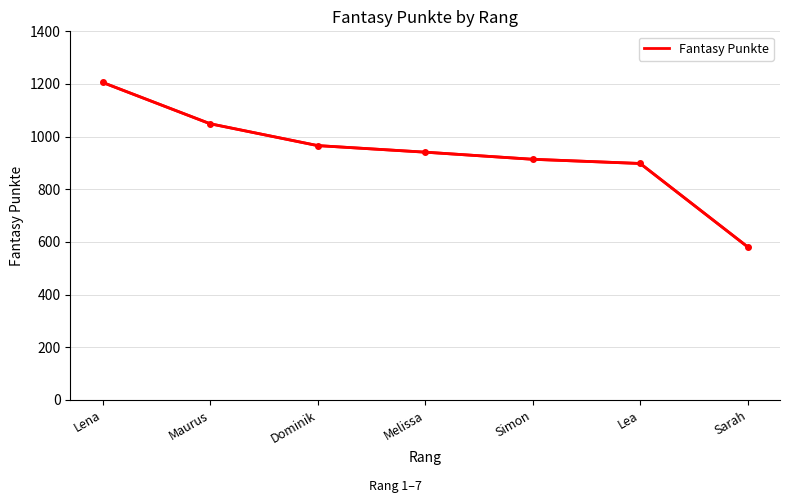

Where is the data nearest to the value 893?

Lea